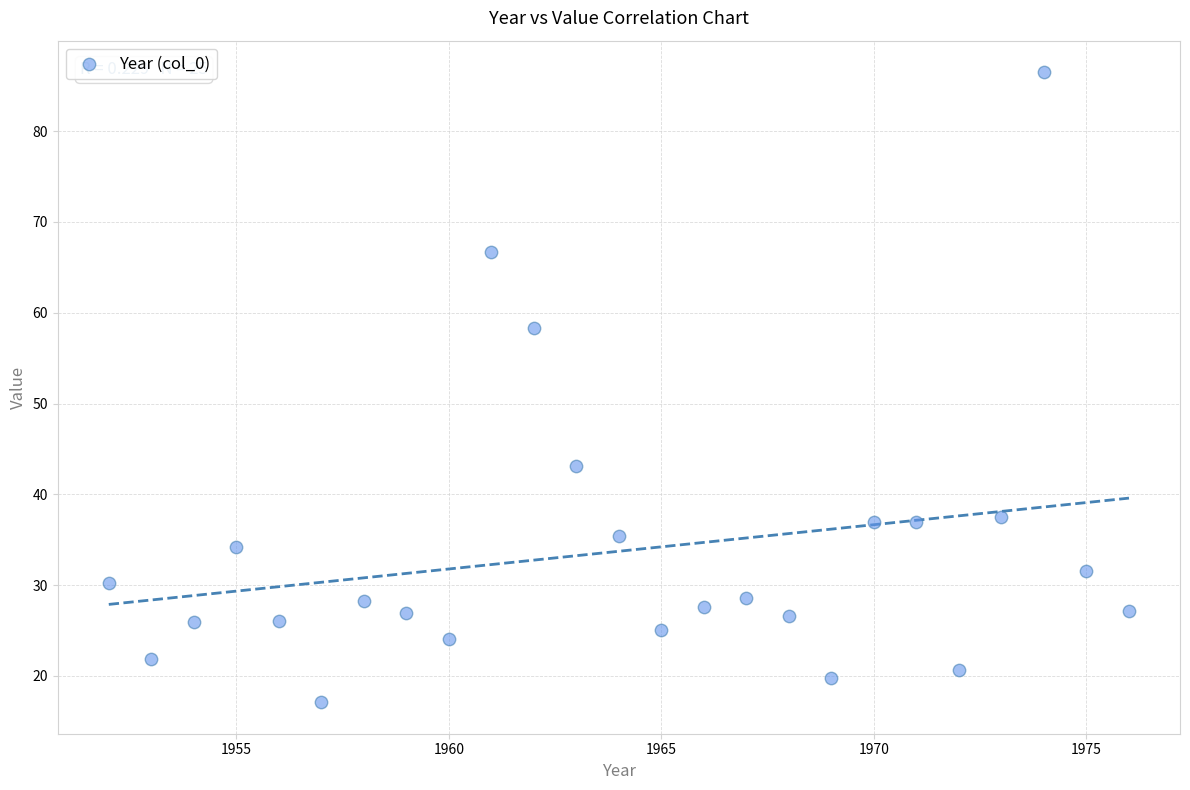

What is the range of X values (max minus min)?

24.0